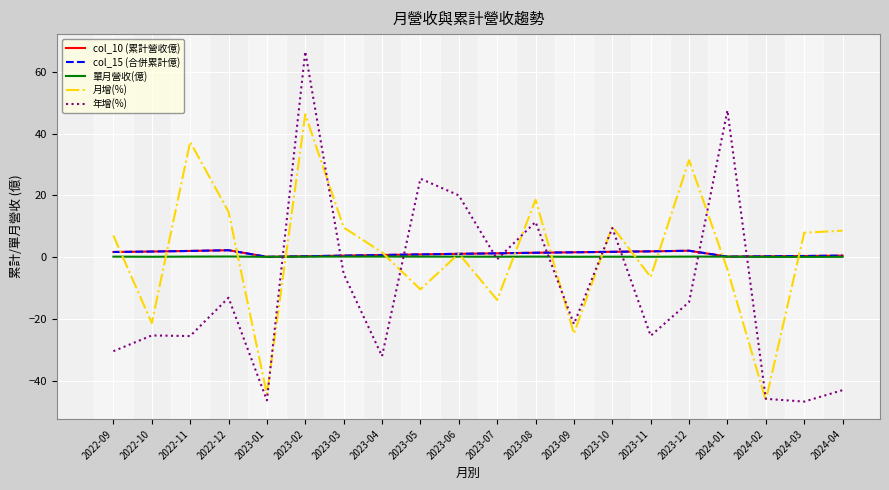

How many lines are shown in the chart?

5